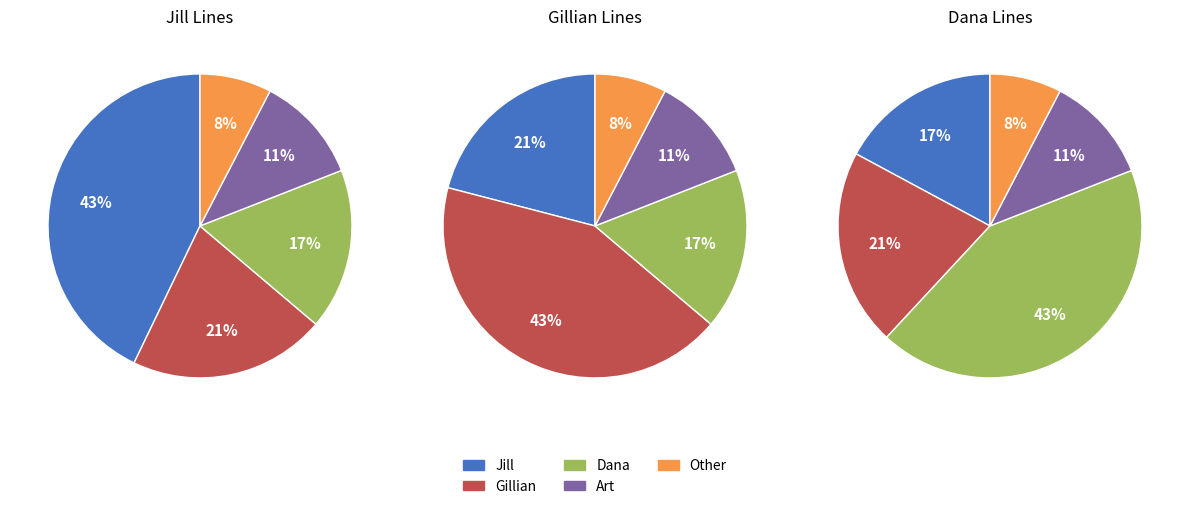

Is it true that Other is 17% of the pie?

False